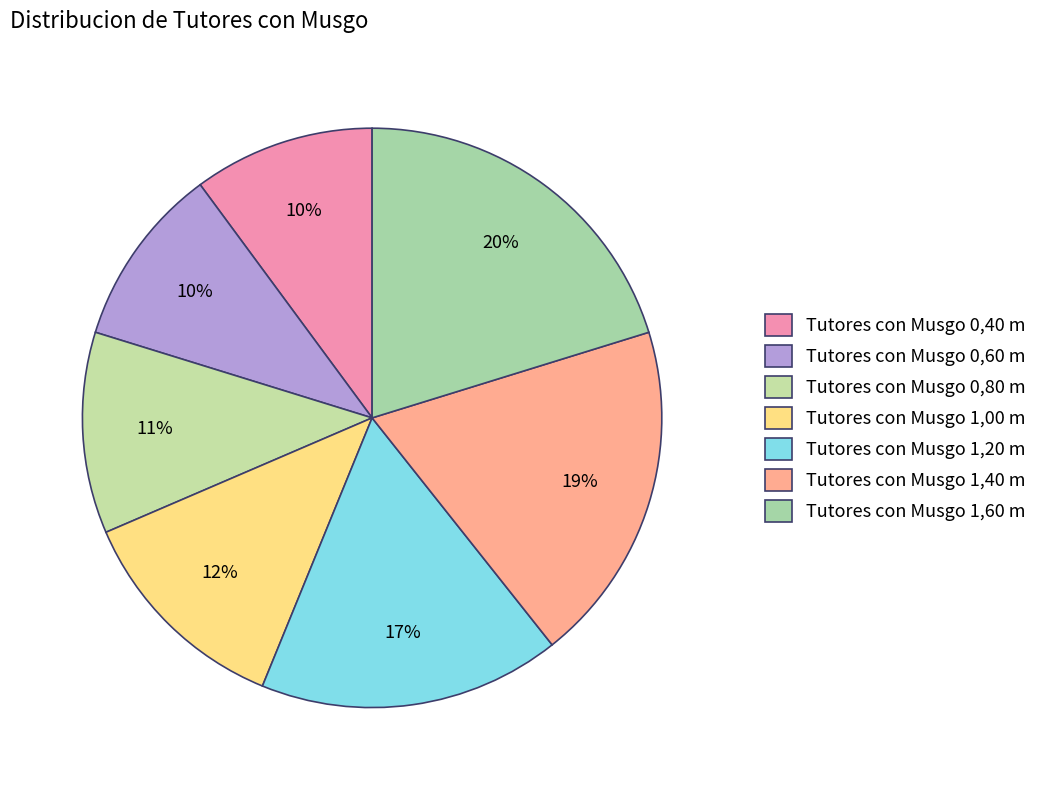

What is the smallest slice in the pie chart?

Tutores con Musgo 0,40 m